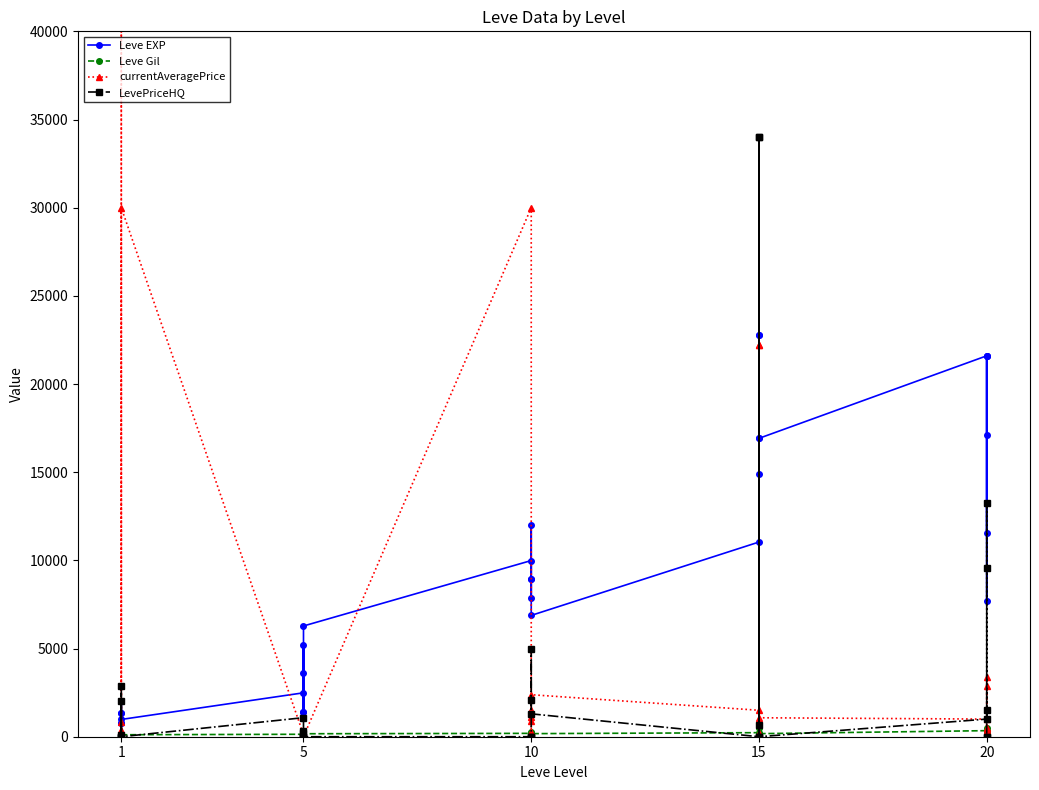

What is the maximum value shown in the chart?

77500